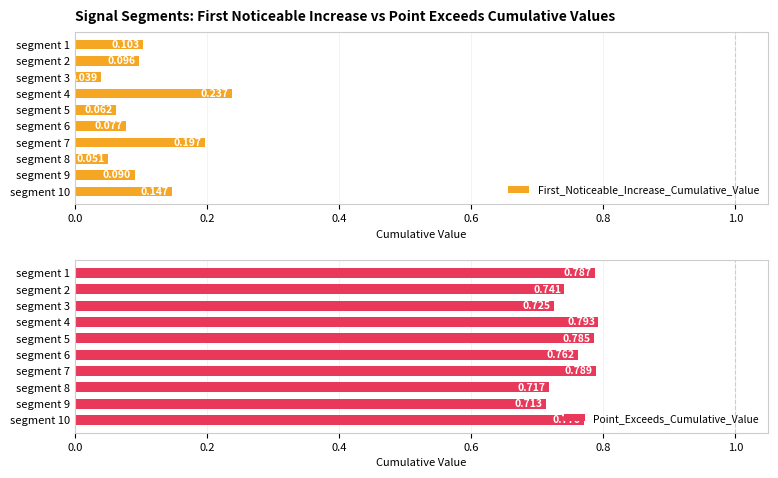

At how many categories does at least one series exceed 0?

10